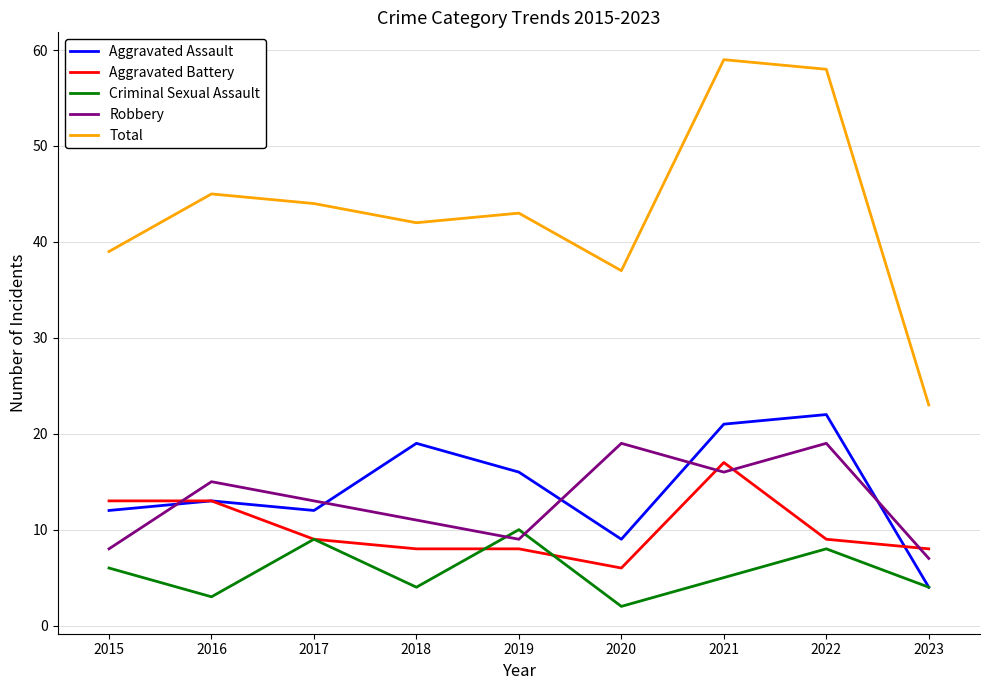

What is the difference between the maximum and second lowest values in the Criminal Sexual Assault series?

7